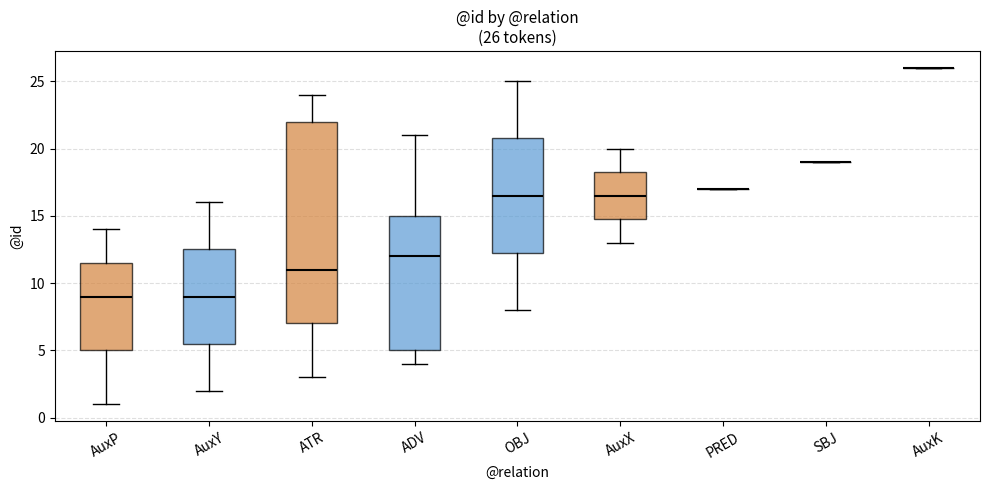

Comparing the boxes themselves (not the whiskers), which one is the tallest?

ATR